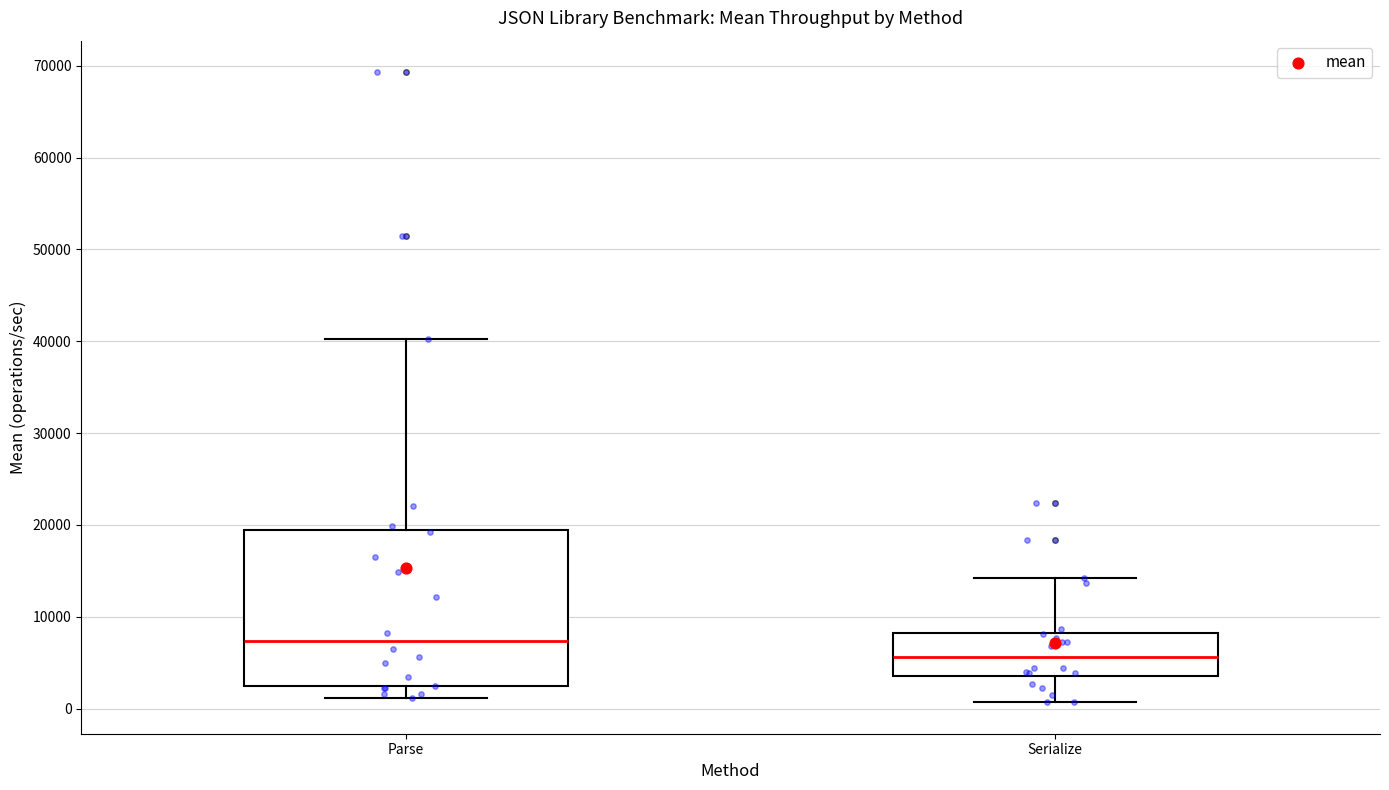

Which box has the highest median line?

Parse